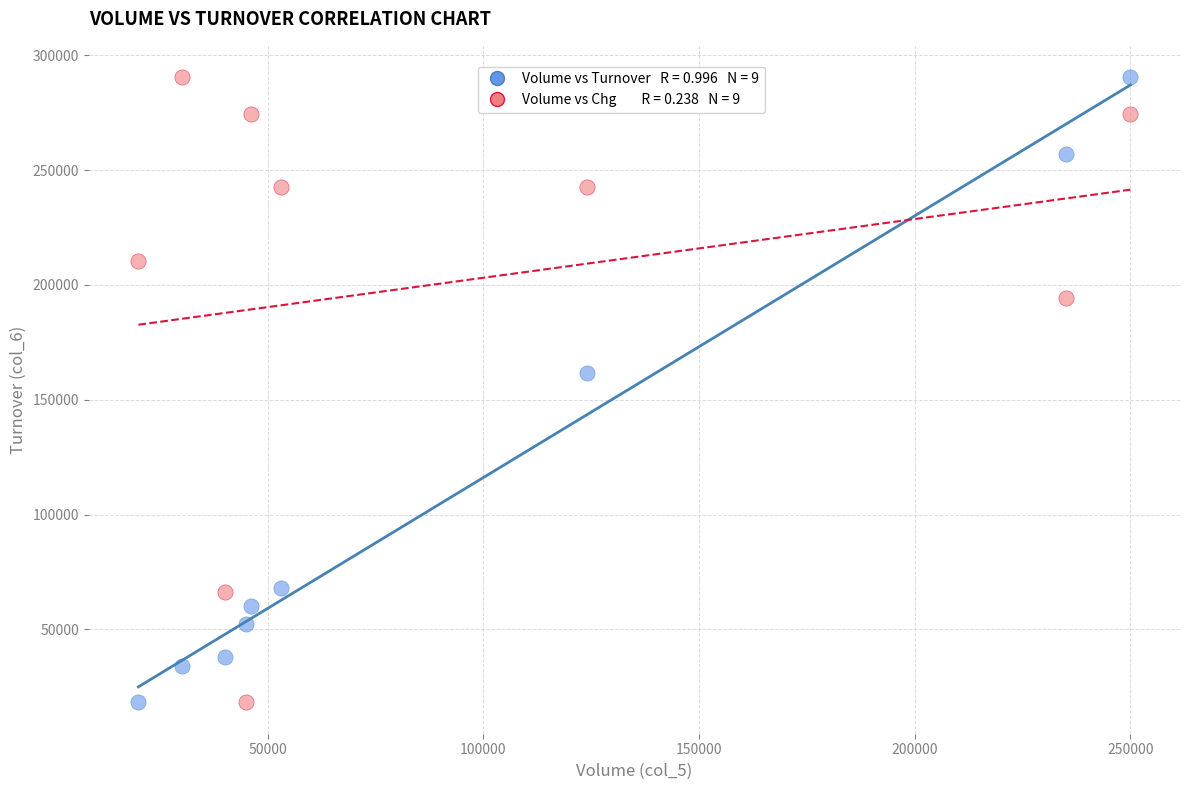

Across all data points, what is the range of Y values (max minus min)?

272300.0